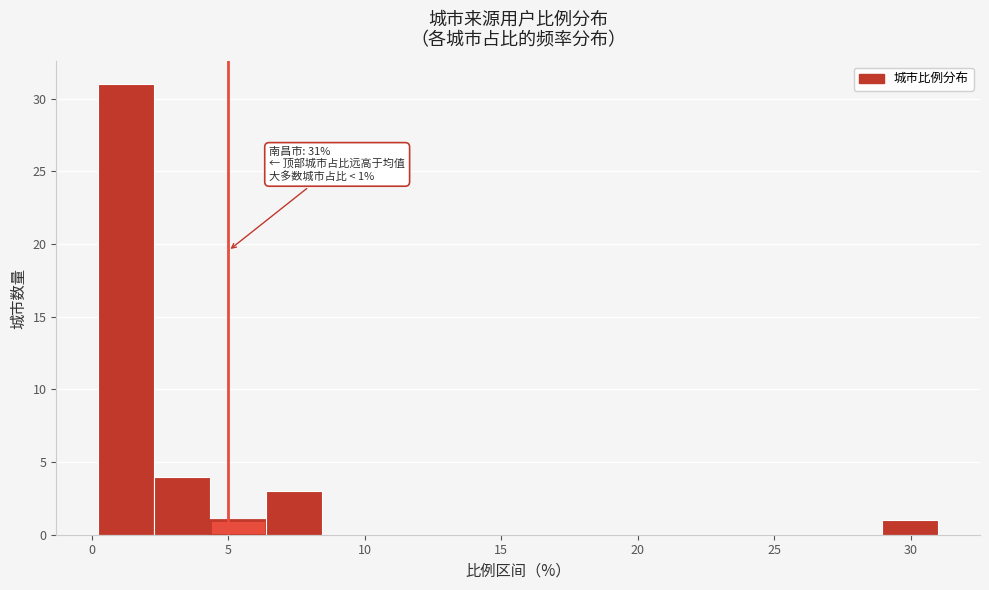

Over which range of the x-axis is the bar tallest?

0.0 to 2.5